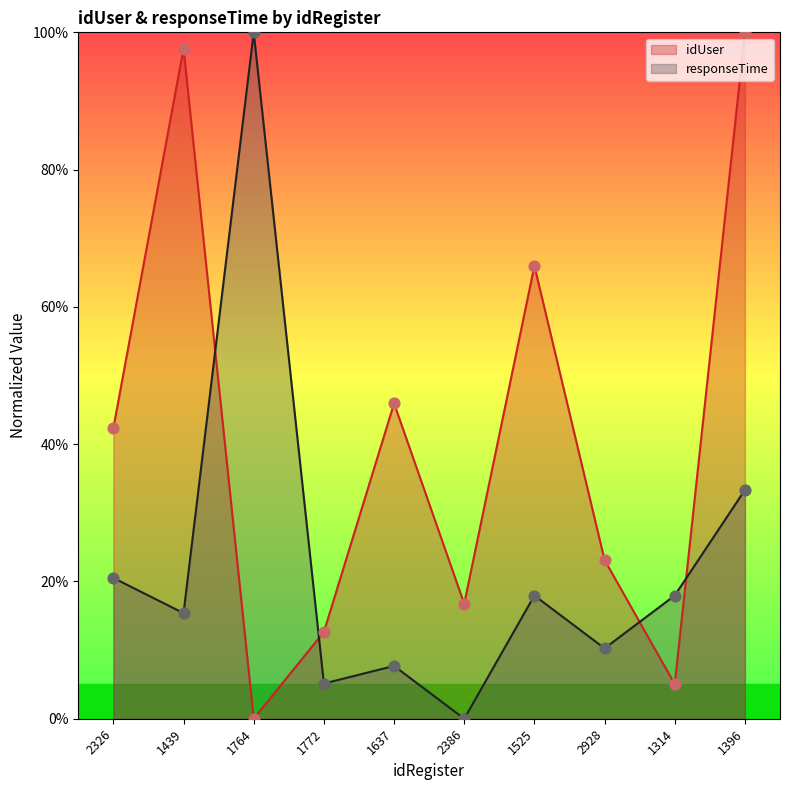

What are all the series names shown in the legend?

idUser, responseTime